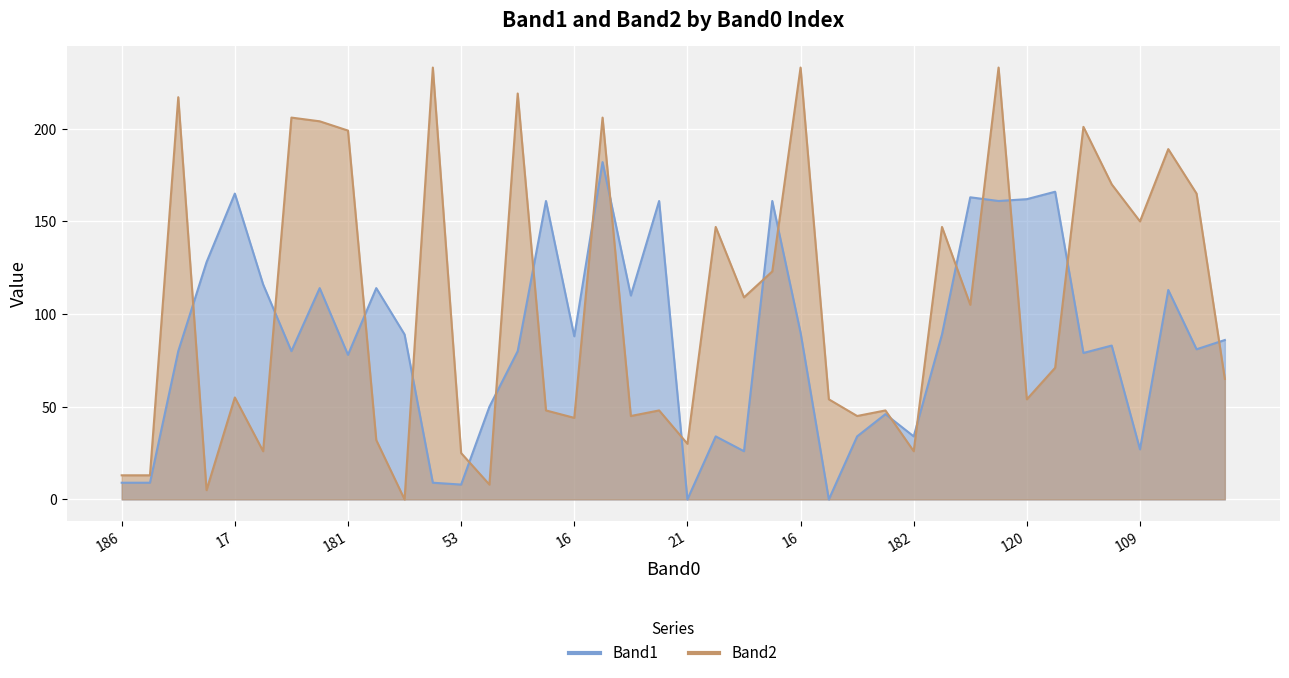

At which category does Band1 reach its first local valley?

174